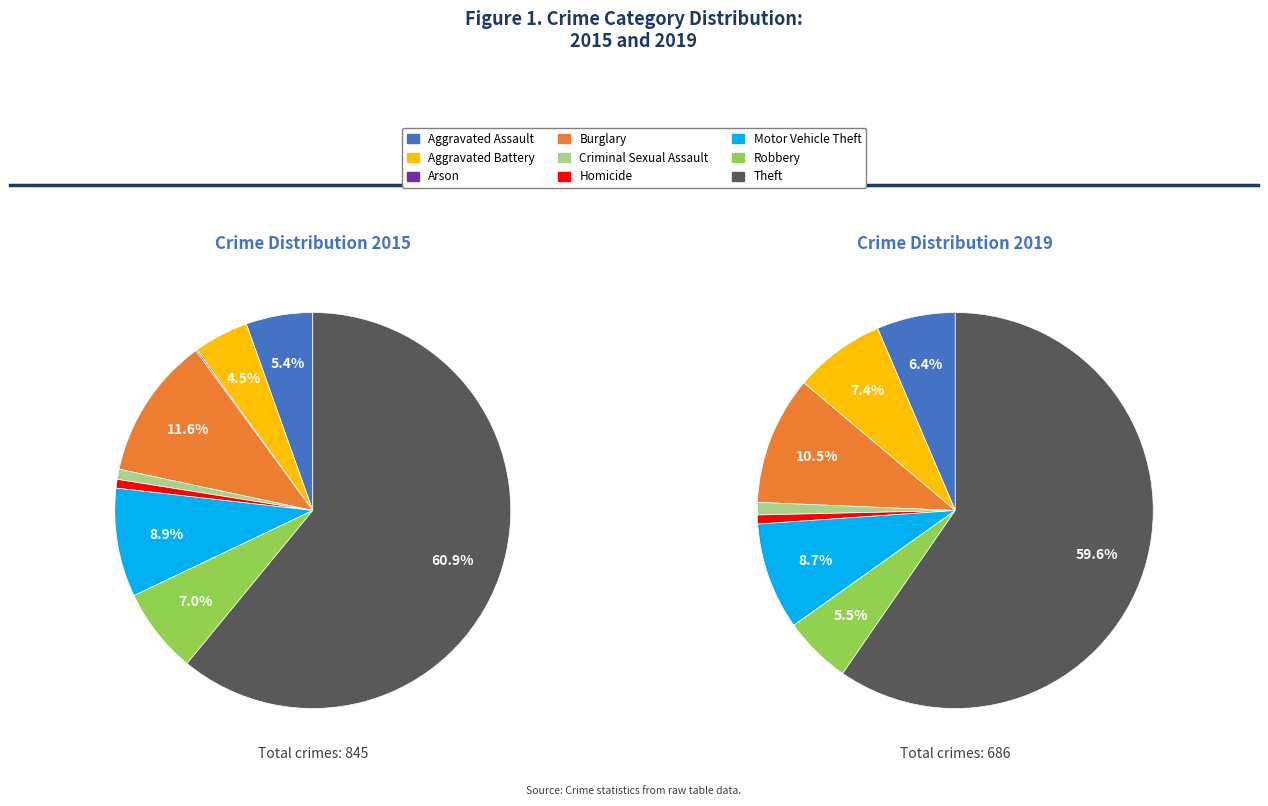

What portion of the pie excludes Homicide?

99.3%